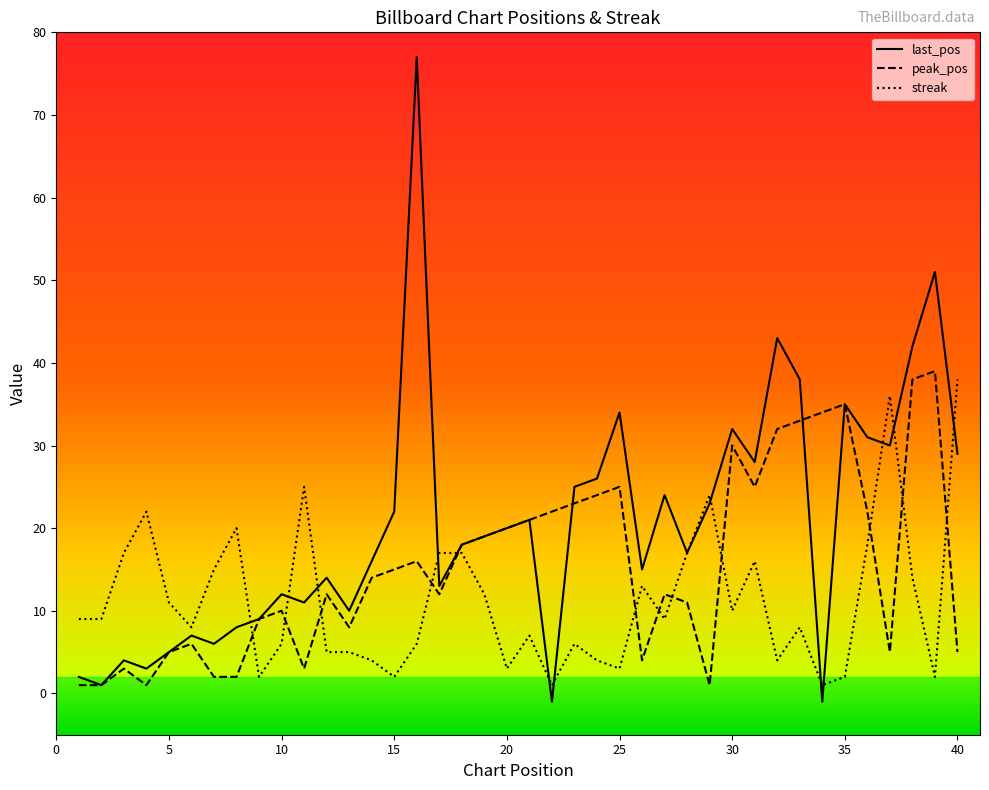

List the series in order of their overall mean, lowest first.

streak, peak_pos, last_pos